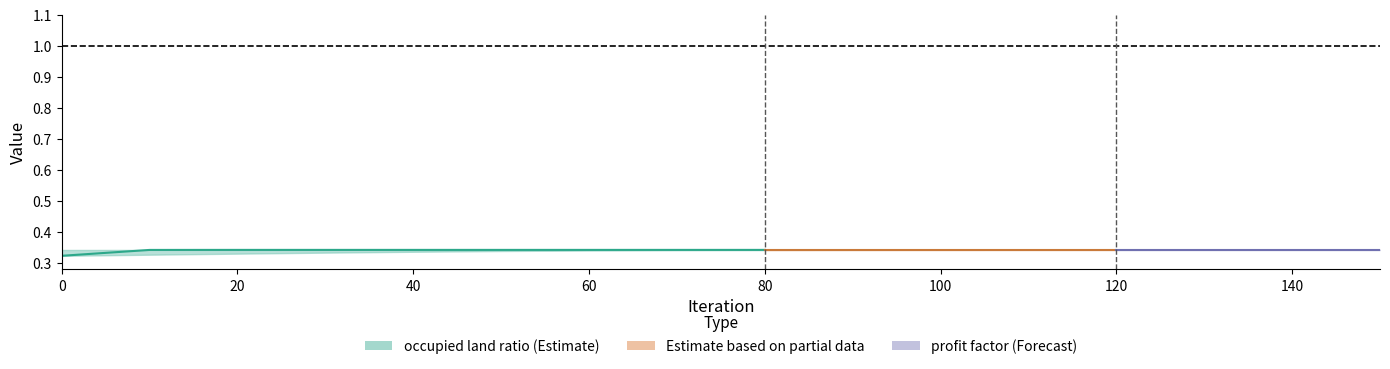

True or false: occupied land ratio and profit factor intersect in this chart.

False